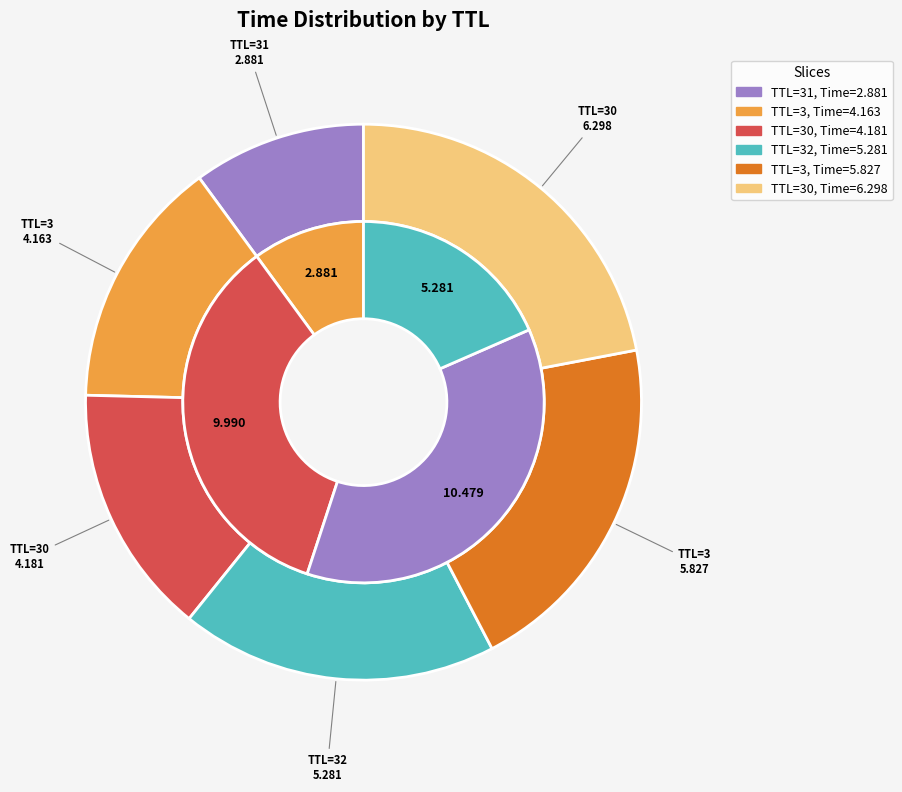

What is the largest slice in the pie chart?

30